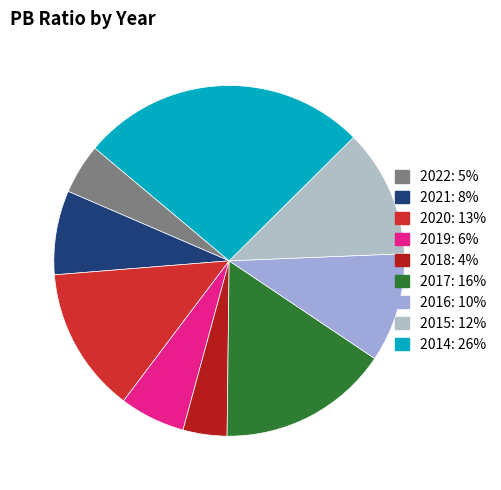

Is it true that 2022 is 1% of the pie?

False